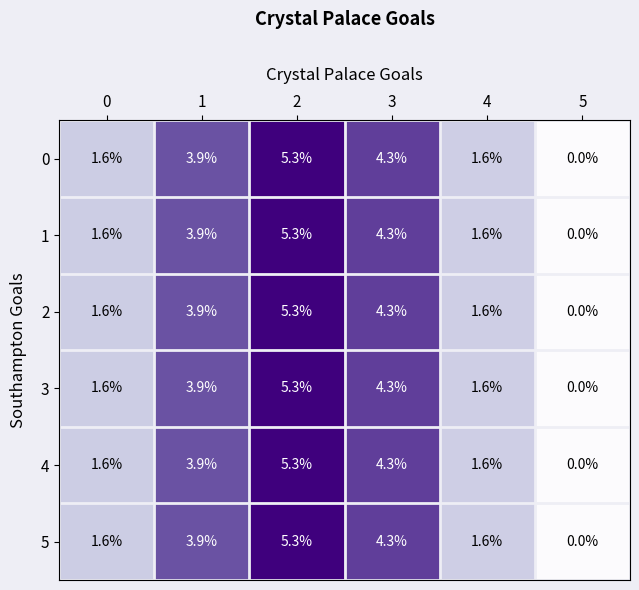

The 5 series shows 8.6 at 2. True or false?

False